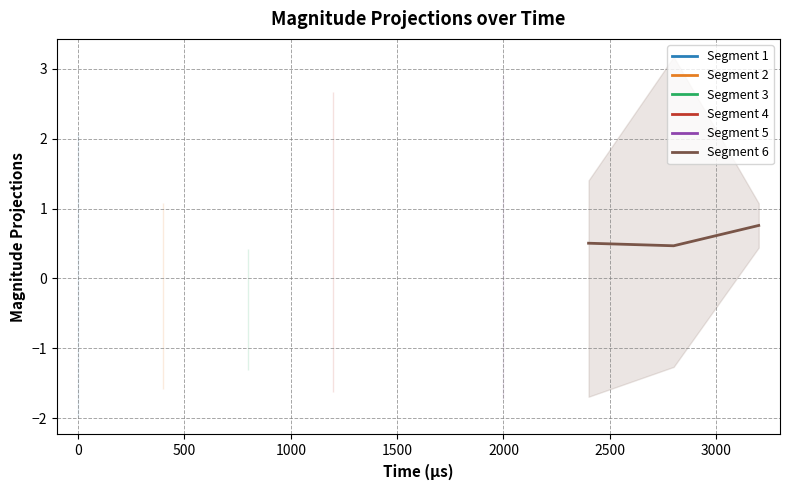

What is the maximum value for Segment 6?

0.8